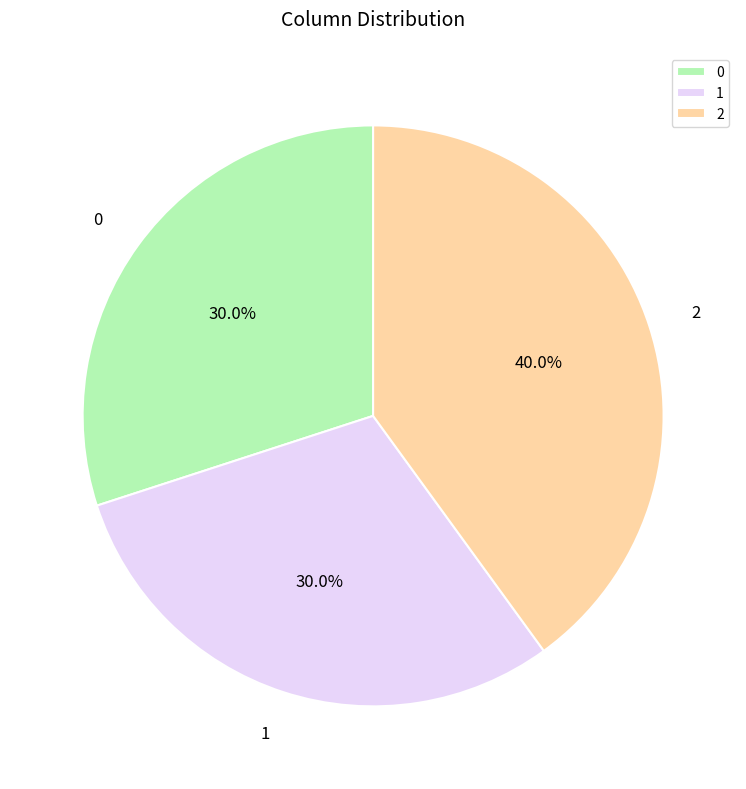

Count the number of slices in the pie.

3